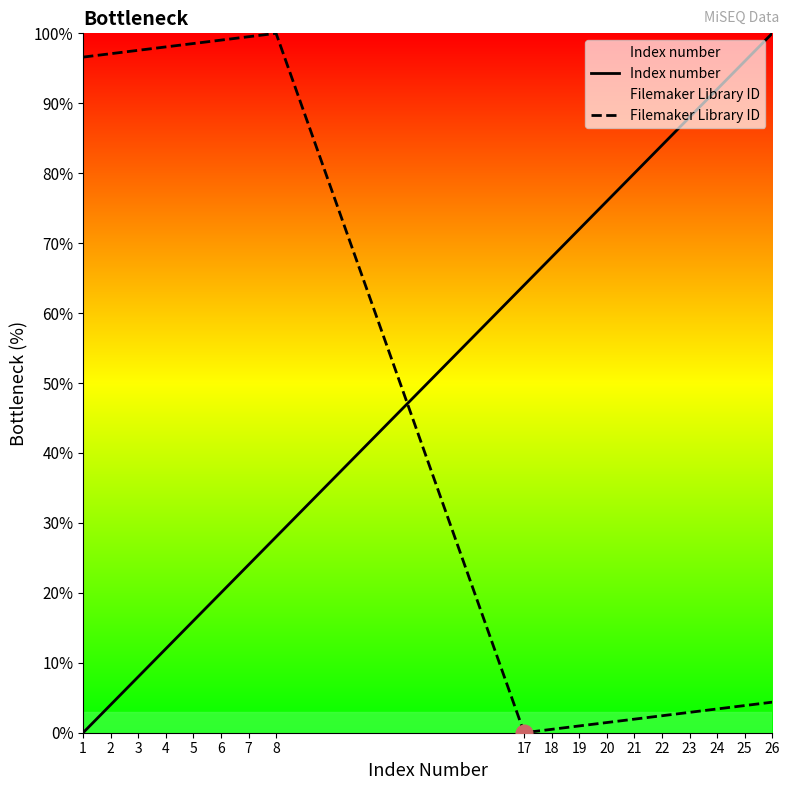

Count the number of data series in this chart.

2